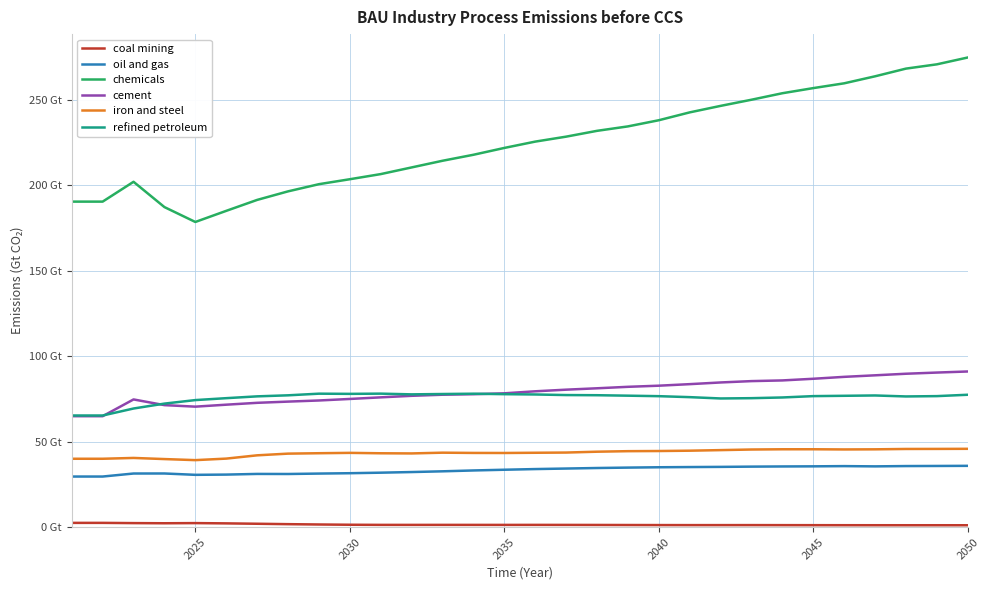

List the series in order of their peak value, lowest first.

coal mining, oil and gas, iron and steel, refined petroleum, cement, chemicals